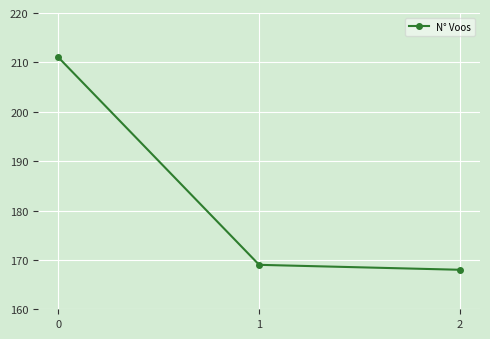

What is the value of the 1st point from the left?

211